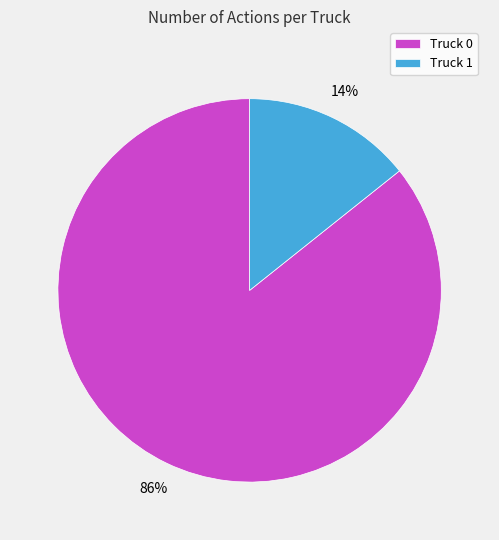

How many slices are in this pie chart?

2